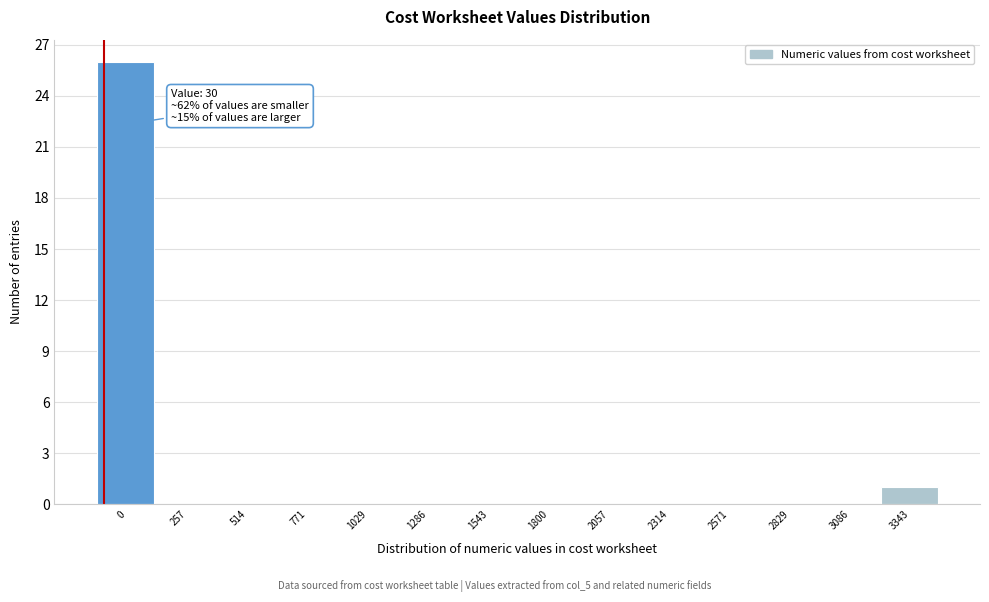

Reading right to left, extract all data points from this chart.

3343=1	3086=0	2829=0	2571=0	2314=0	2057=0	1800=0	1543=0	1286=0	1029=0	771=0	514=0	257=0	0=26